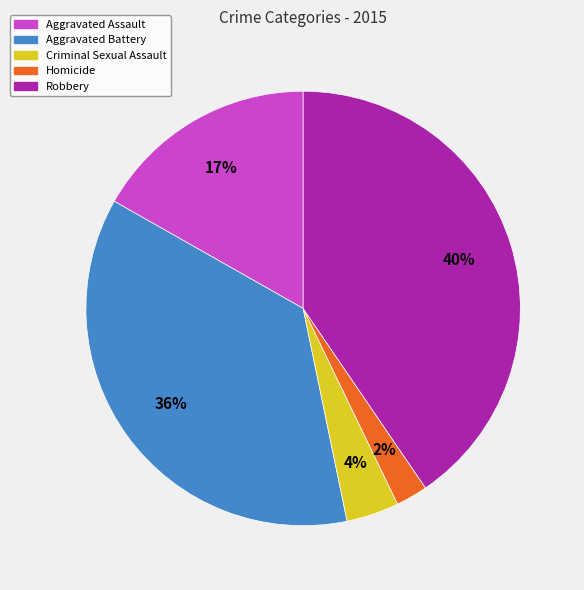

Does any single category account for the majority?

No